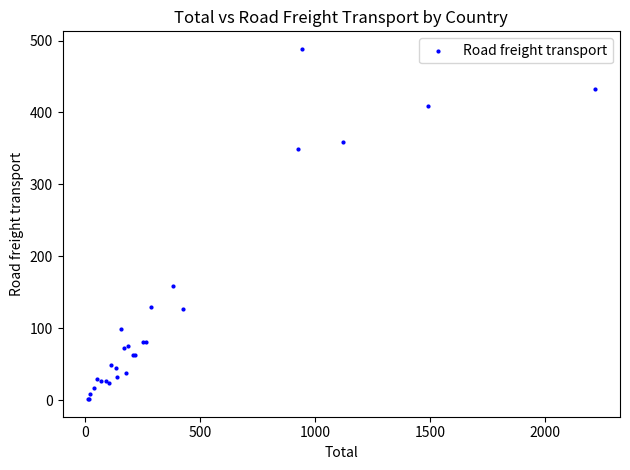

What Y value in the scatter plot is closest to 244?

158.2